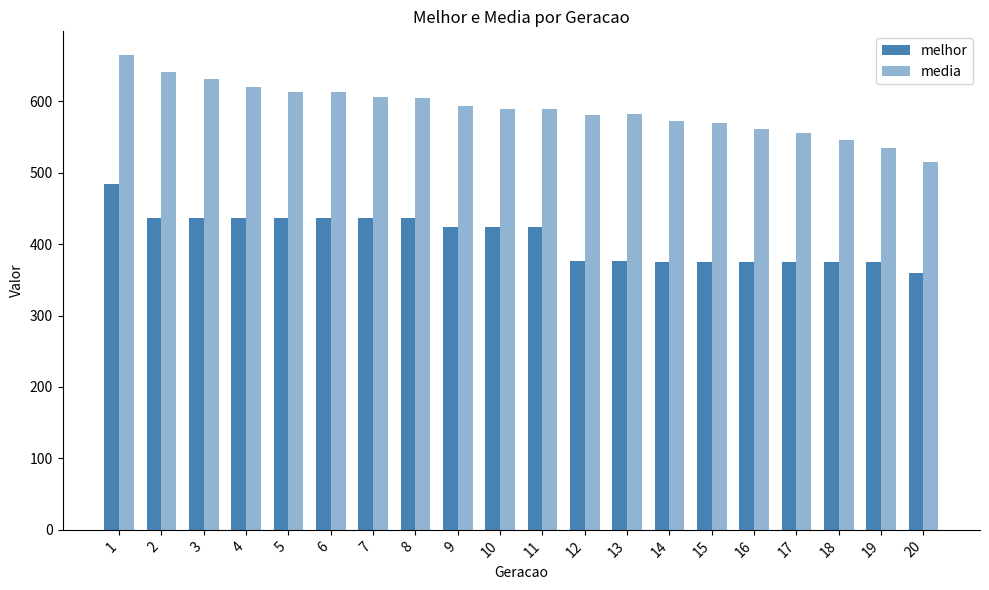

How many values in the media series are below 589?

10